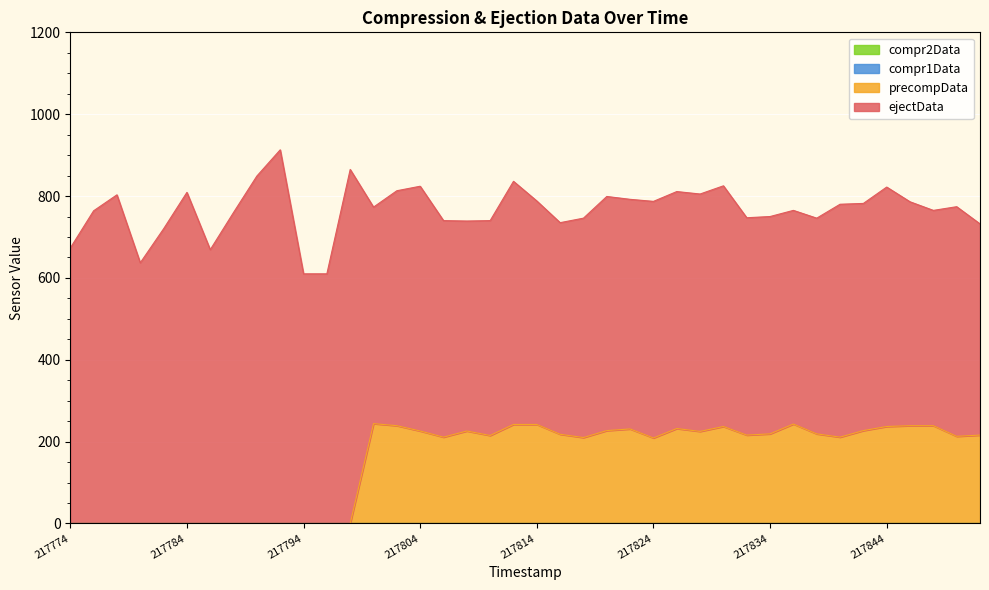

How many series are shown in this chart?

4